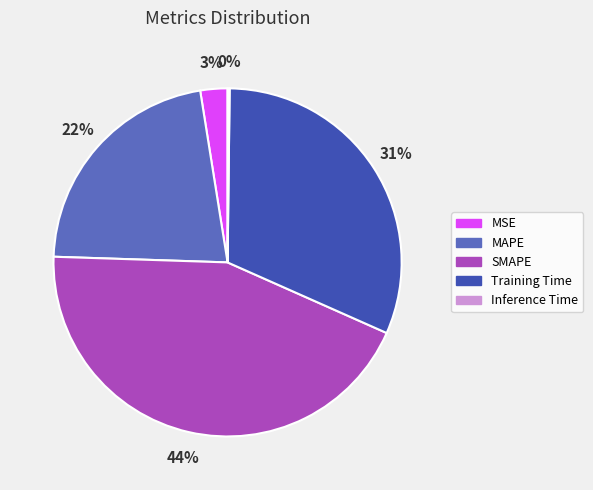

The MSE slice represents 10% of the pie. True or false?

False